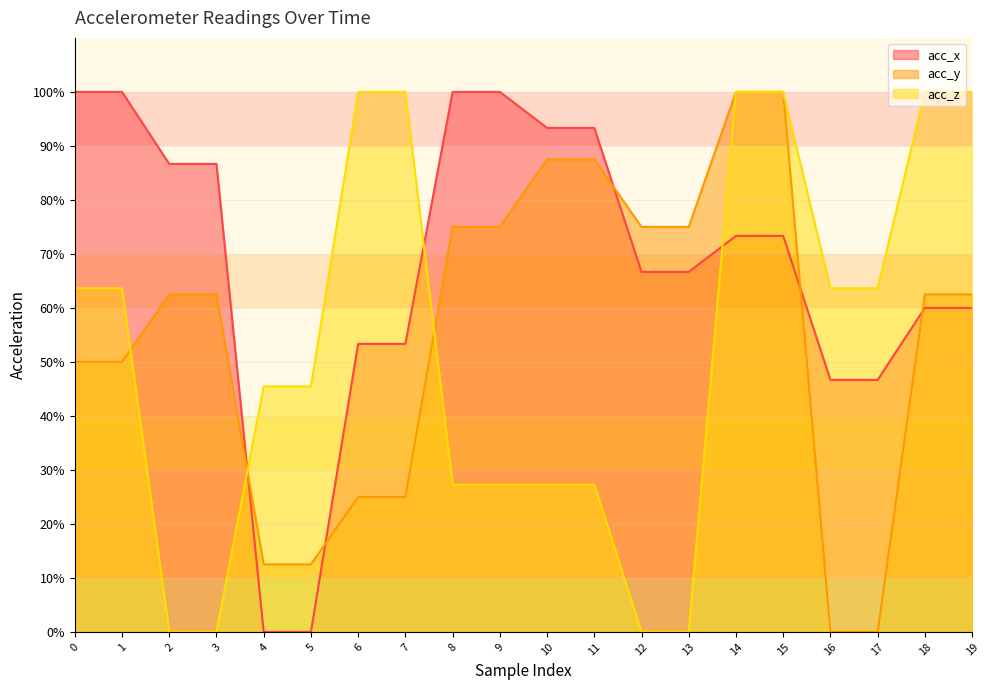

How many data points in acc_z are above 63?

10